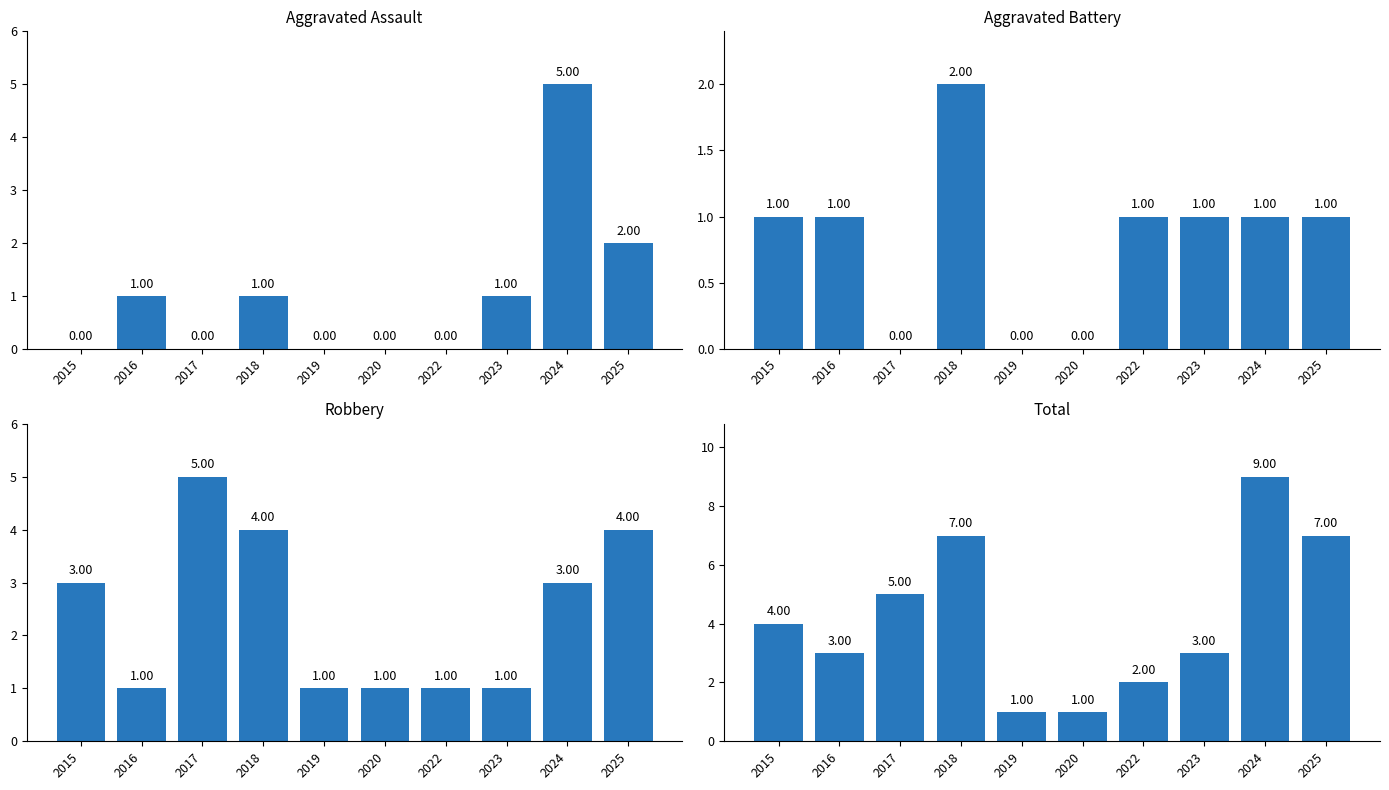

What is the sum of the Total values at 2017 and 2016?

8